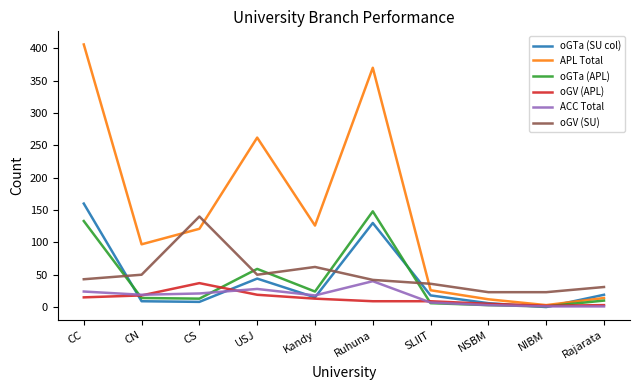

At which category does oGV (APL) reach its first local peak?

CS